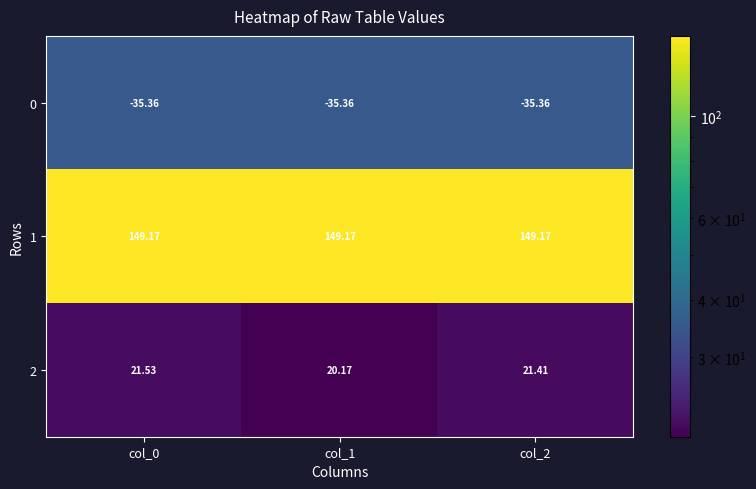

Rank the series at col_1 from highest to lowest value.

1, 2, 0